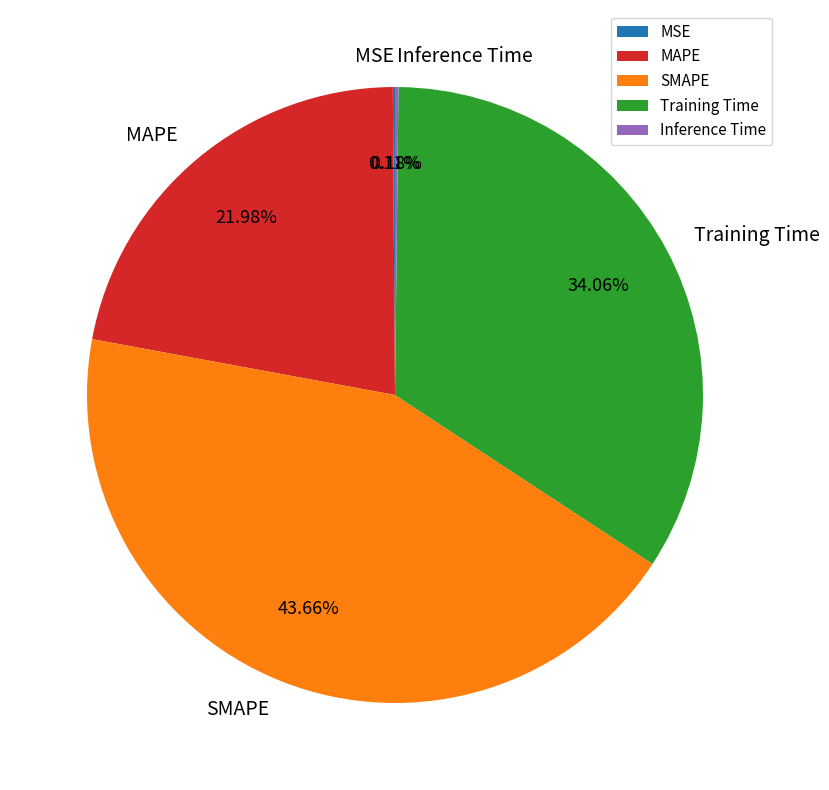

Which category has the biggest portion of the pie?

SMAPE